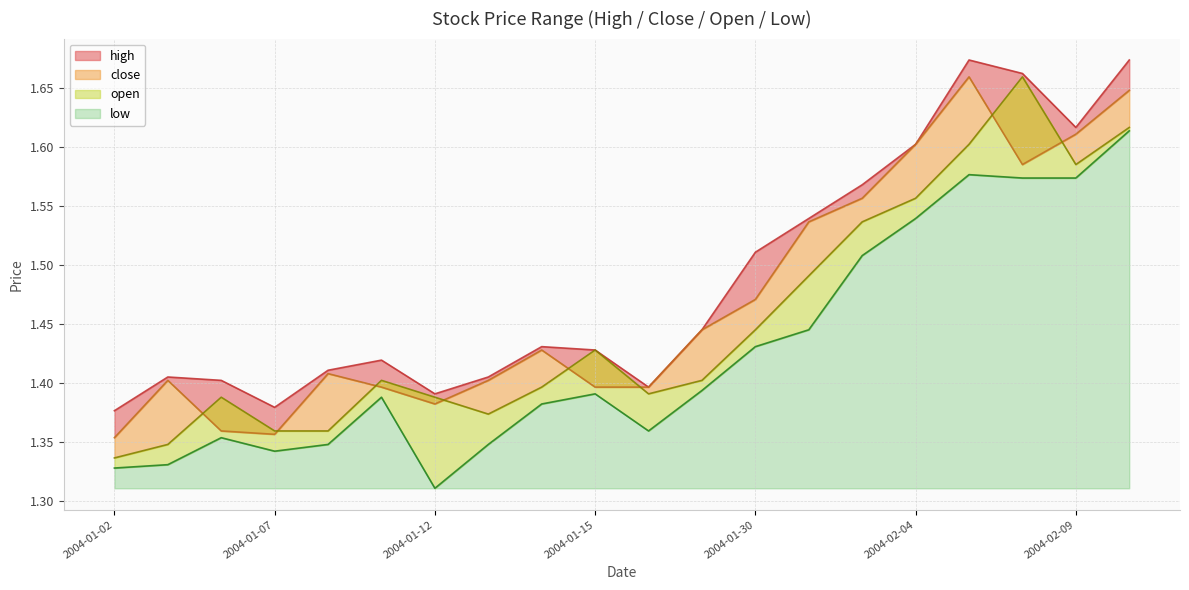

Rank the categories by open value from highest to lowest.

2004-02-06, 2004-02-10, 2004-02-05, 2004-02-09, 2004-02-04, 2004-02-03, 2004-02-02, 2004-01-30, 2004-01-15, 2004-01-09, 2004-01-29, 2004-01-14, 2004-01-16, 2004-01-06, 2004-01-12, 2004-01-13, 2004-01-07, 2004-01-08, 2004-01-05, 2004-01-02